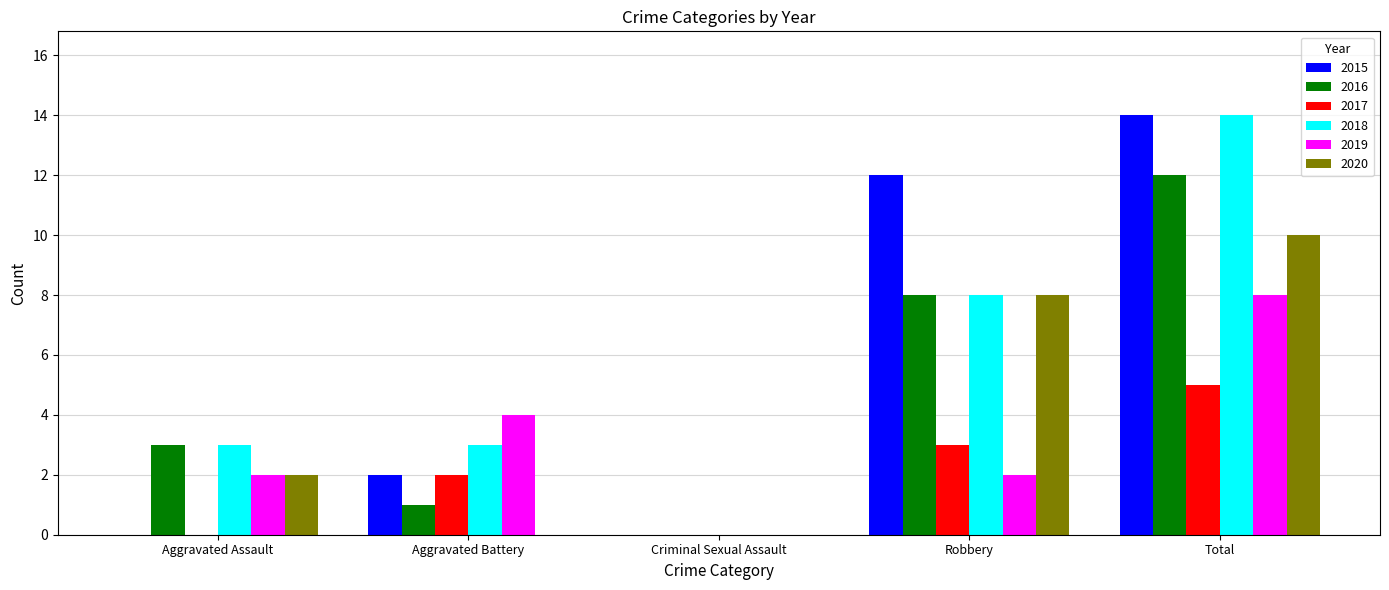

Which series changed the most between Aggravated Battery and Robbery?

2015